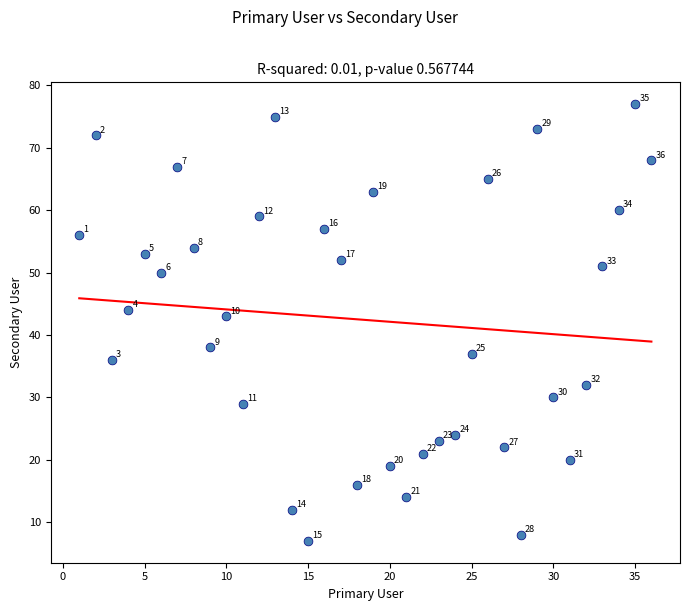

What is the range of Y values (max minus min)?

70